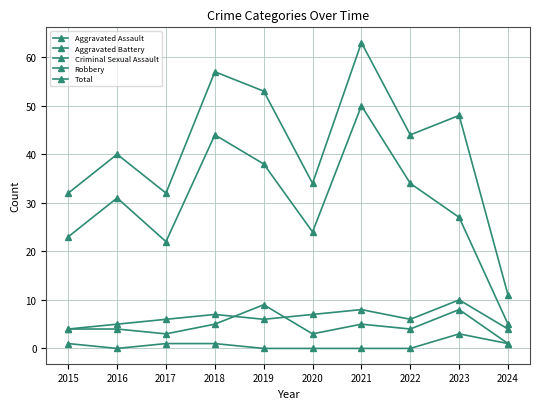

How many categories are shown in the chart?

10